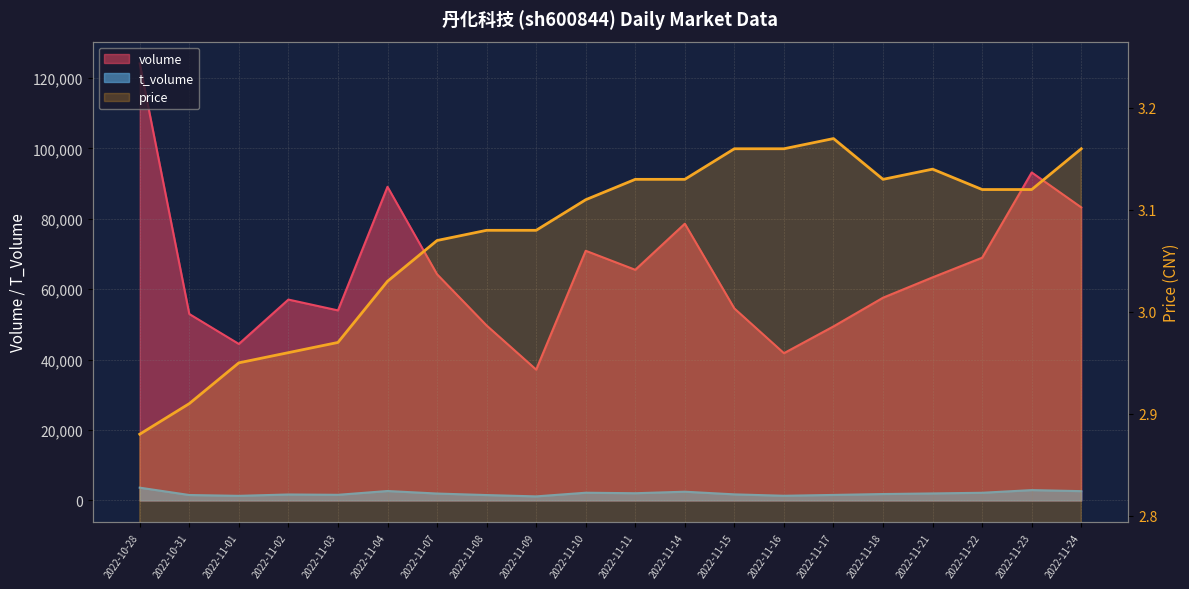

The value of price at 2022-11-08 is 3.1. True or false?

True